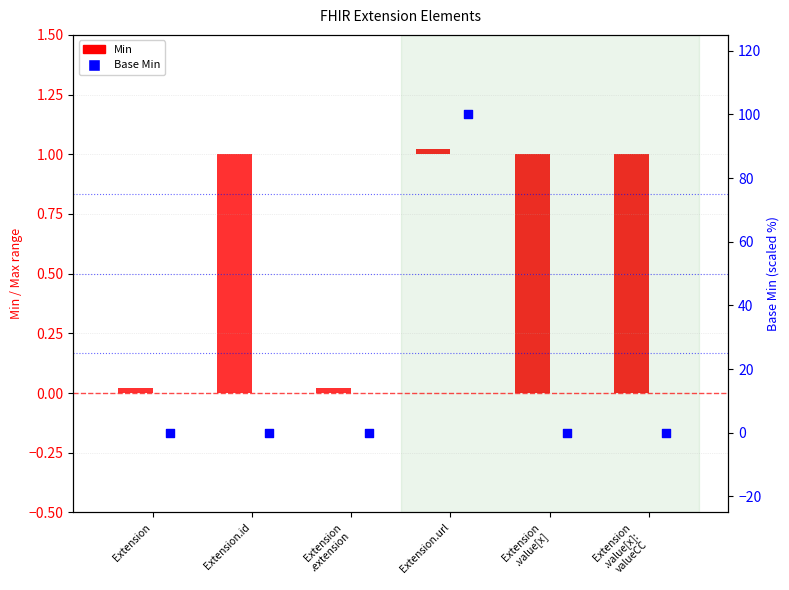

Between Extension.id and Extension.url, which is larger?

Extension.url